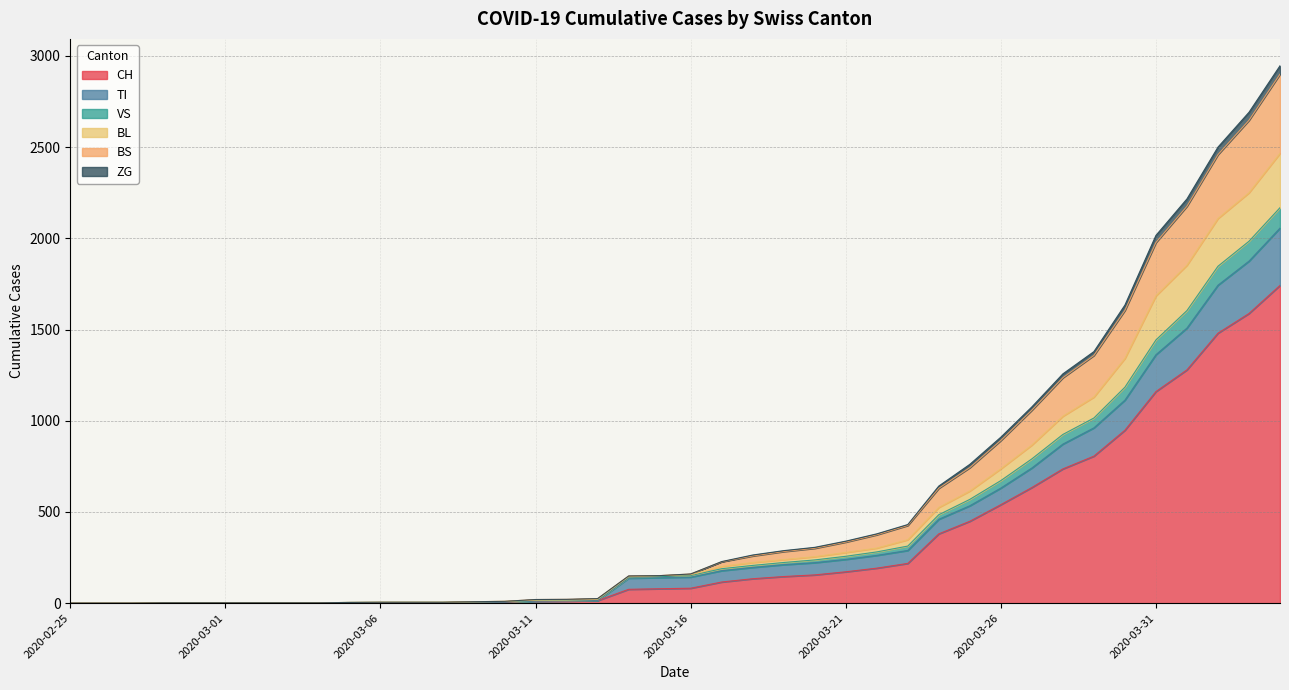

What is the label of the 29th point from the right?

2020-03-07